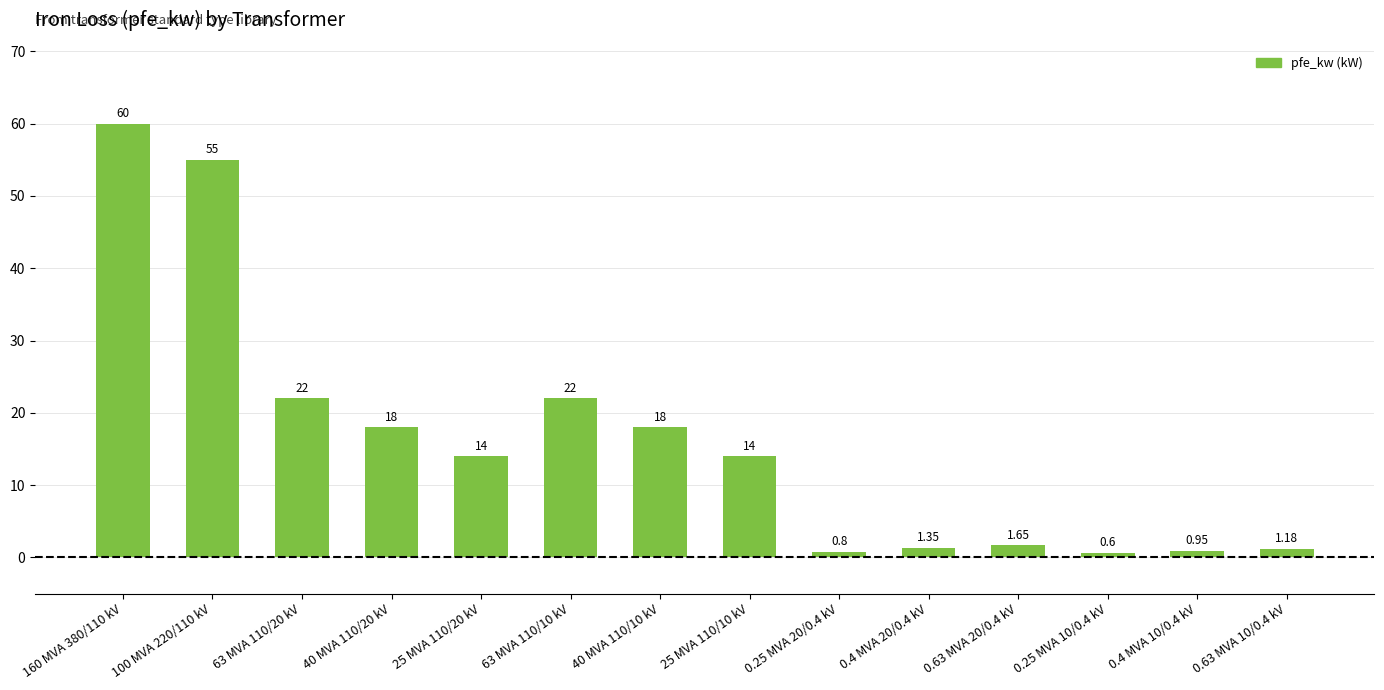

What is the average value?

16.4